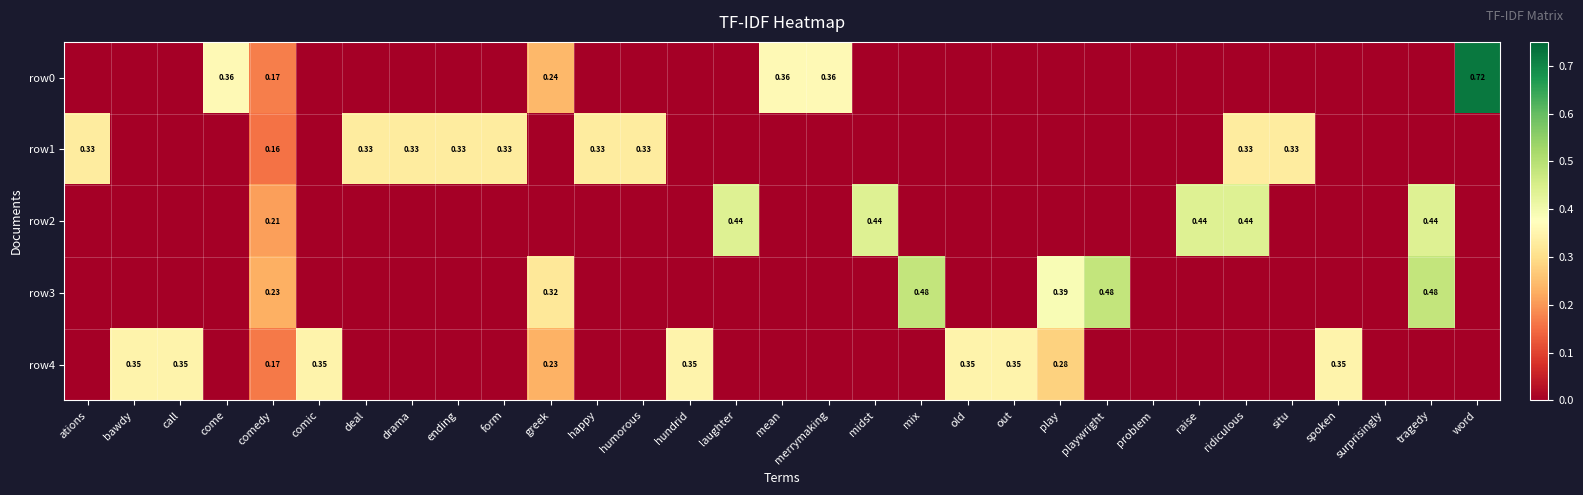

Which series changed the most between merrymaking and old?

row0